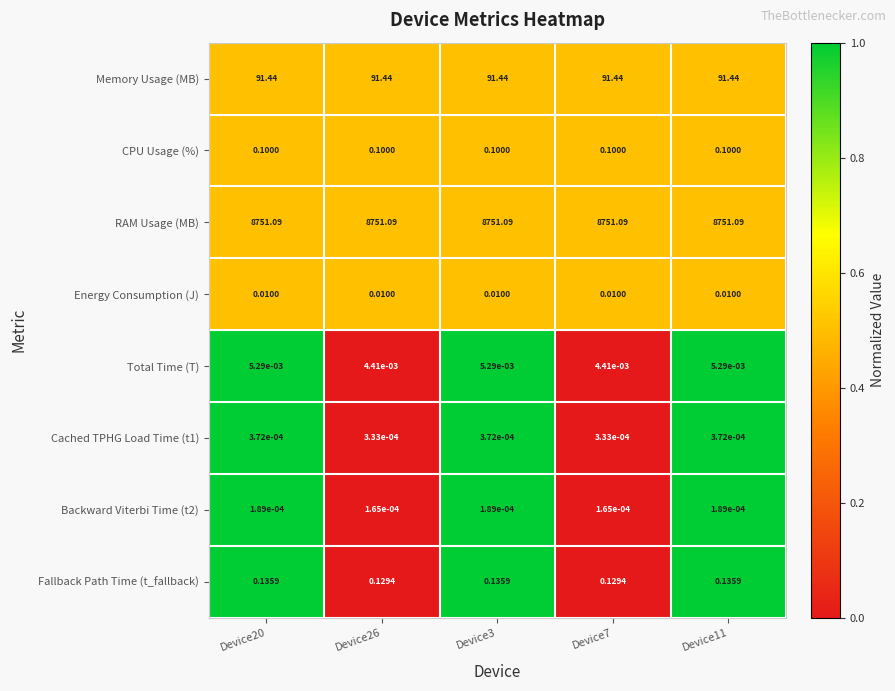

How many data points does each series have?

5